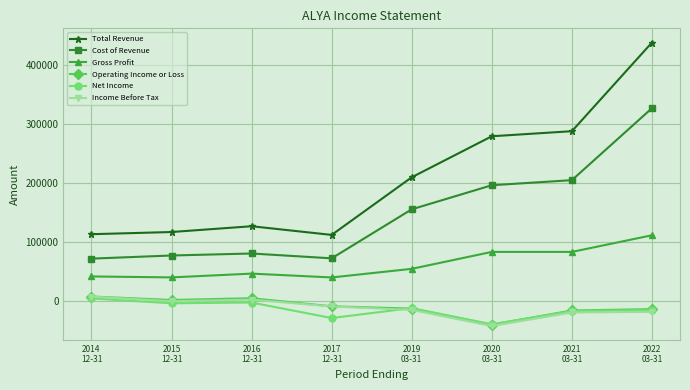

Is the value of Income Before Tax at 2017
12-31 greater than the value of Gross Profit at 2022
03-31?

No